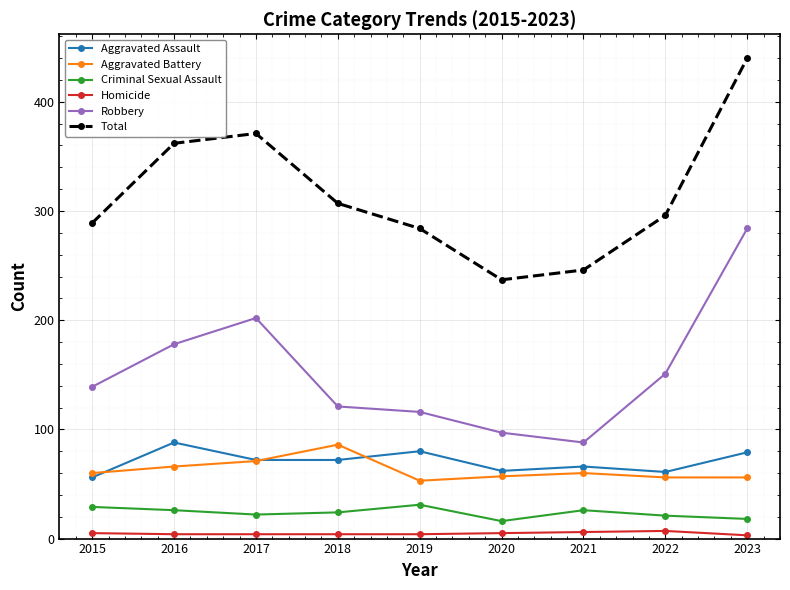

At 2020, list the series in order from smallest to largest.

Homicide, Criminal Sexual Assault, Aggravated Battery, Aggravated Assault, Robbery, Total